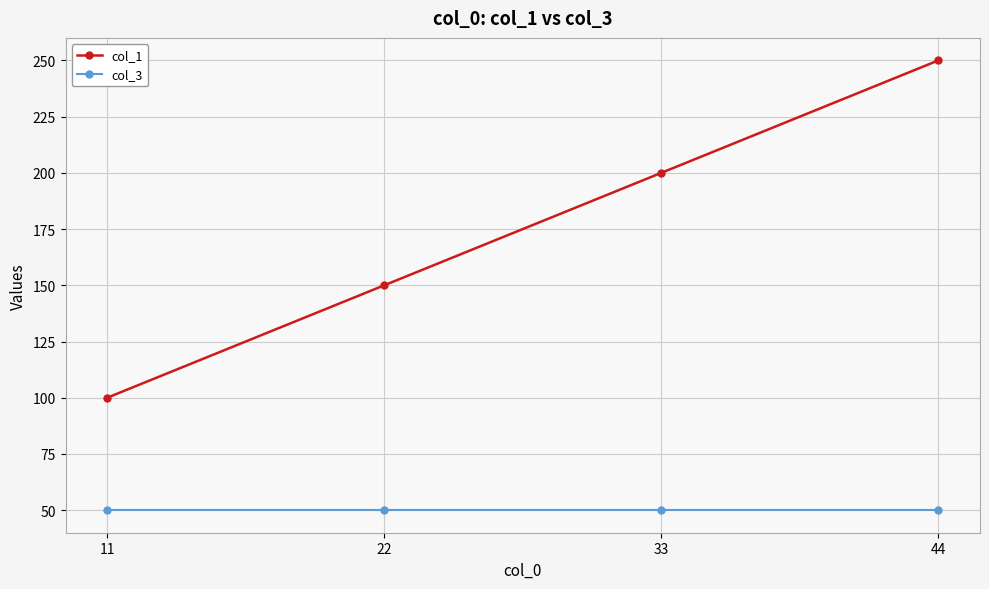

The col_3 series shows 50 at 44. True or false?

True